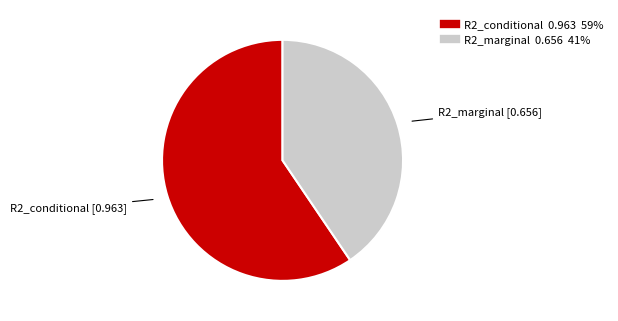

Between R2_marginal and R2_conditional, which is larger?

R2_conditional